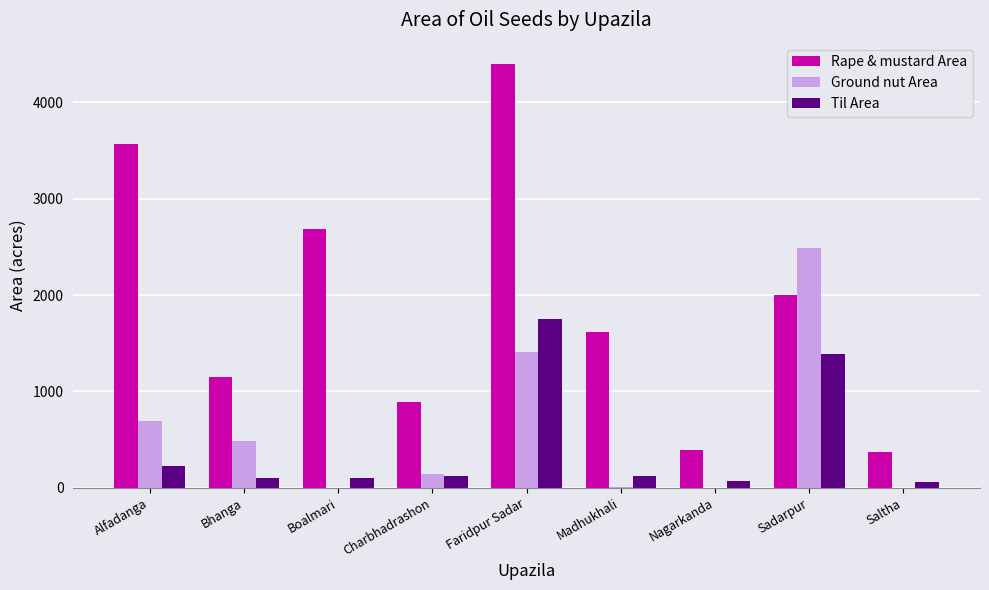

Which series changed the most between Bhanga and Boalmari?

Rape & mustard Area